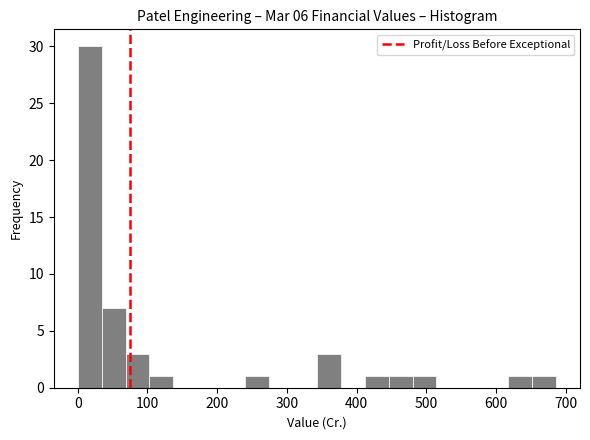

Around what value on the x-axis is the tallest bar? Give the approximate position of its centre, as read against the axis.

20